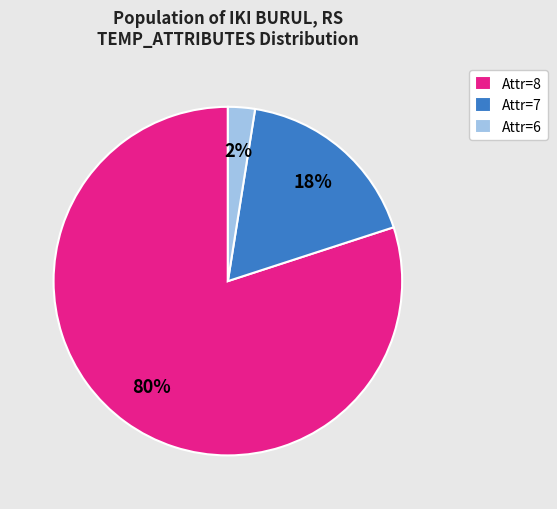

Count the number of slices in the pie.

3